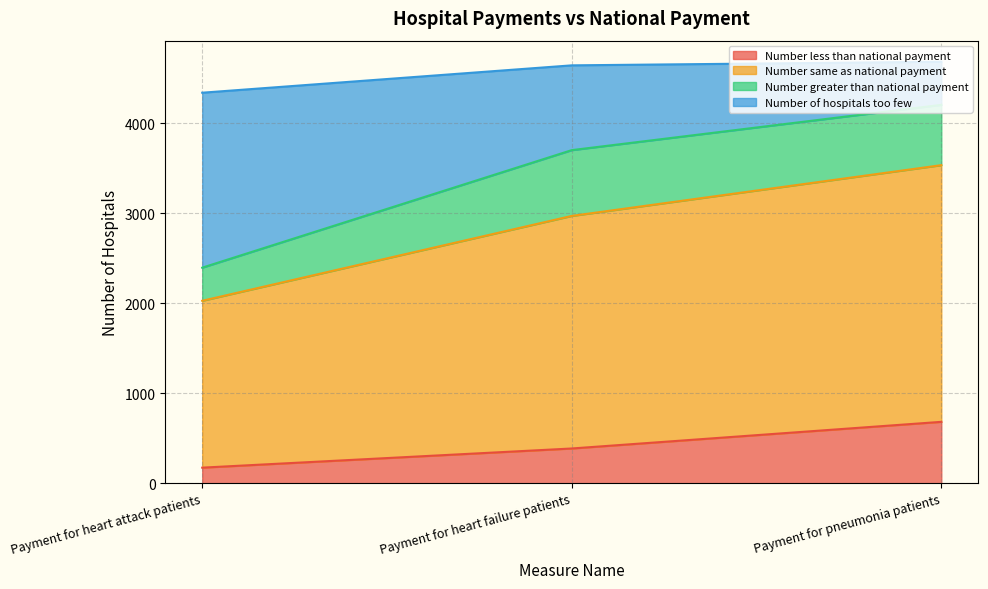

List the labels in order of Number less than national payment value, smallest first.

Payment for heart attack patients, Payment for heart failure patients, Payment for pneumonia patients